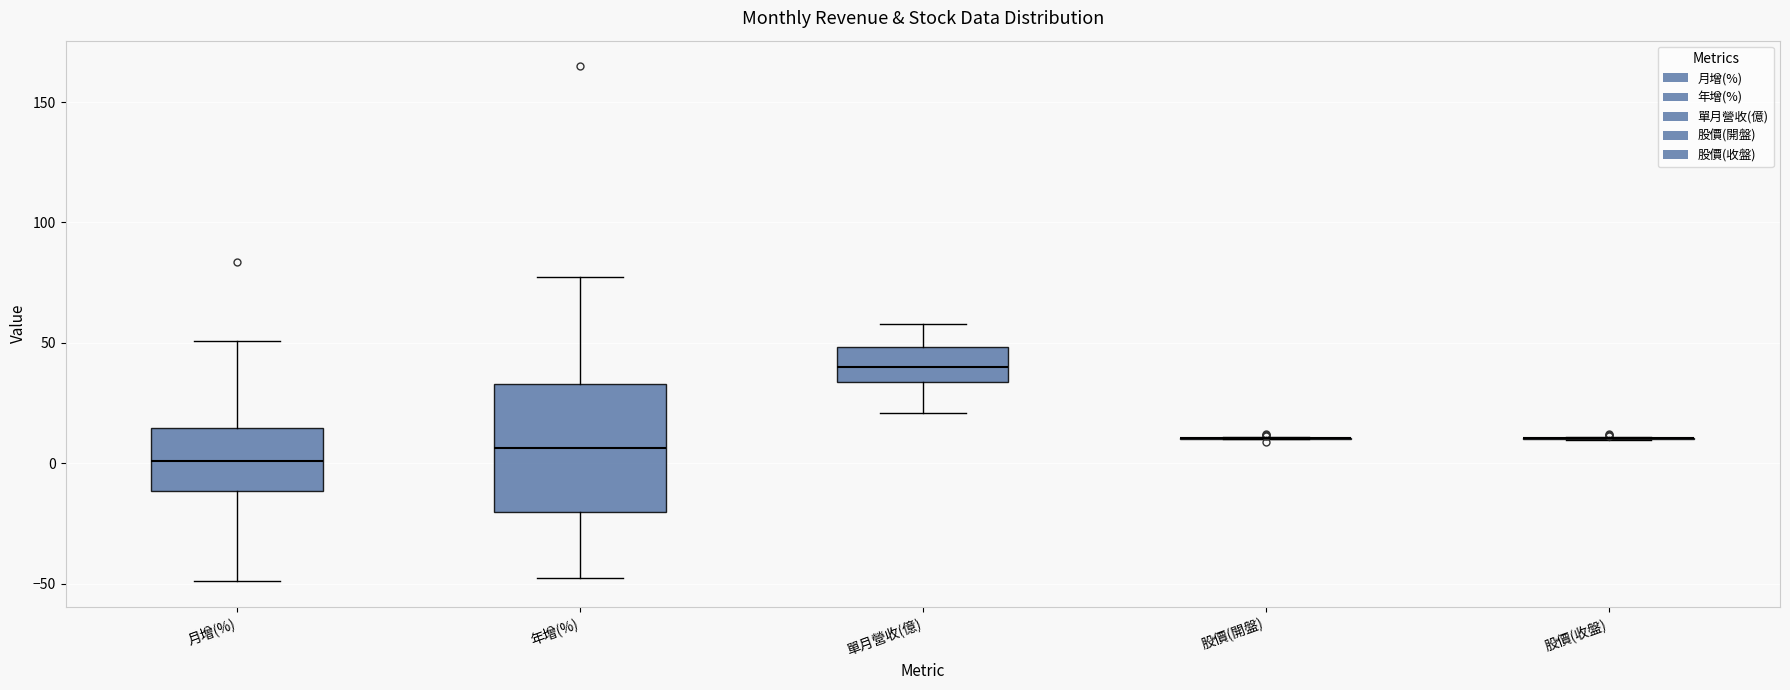

Reading left to right, read every box against the y-axis: the position of its median line, the range the box covers, and the ends of its whiskers. The values are not printed on the chart, so give them approximately, as read against the axis.

月增(%): median 0, box -10 to 15, whiskers -50 to 50
年增(%): median 5, box -20 to 35, whiskers -50 to 80
單月營收(億): median 40, box 35 to 50, whiskers 20 to 60
股價(開盤): box collapsed to a line at 10, whiskers 10 to 10
股價(收盤): box collapsed to a line at 10, whiskers 10 to 10